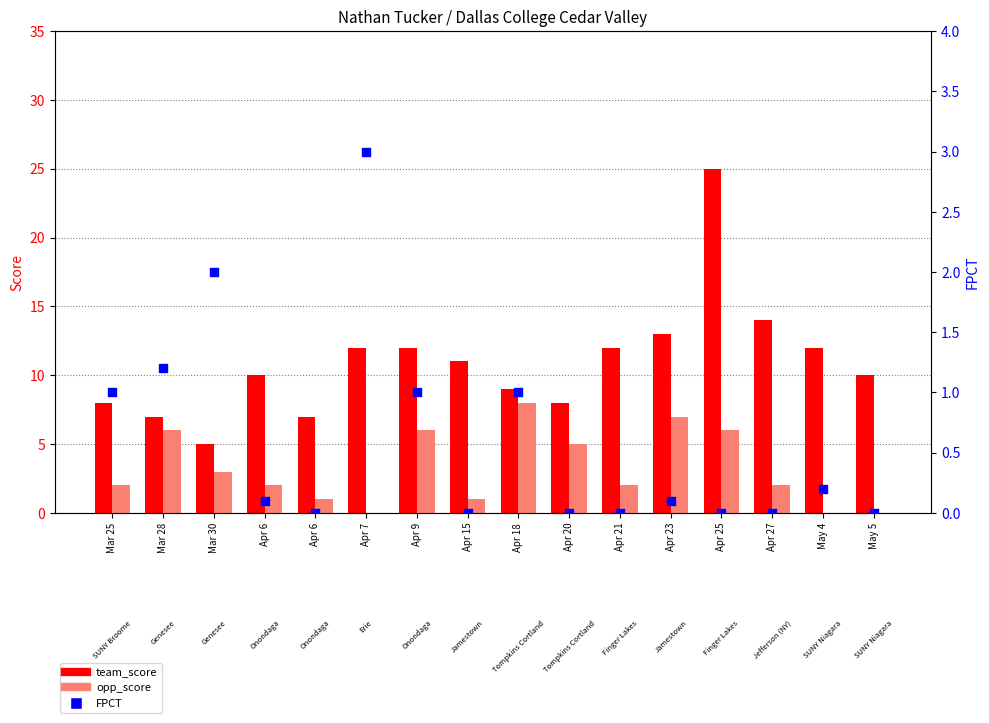

At how many categories does at least one series exceed 5?

15